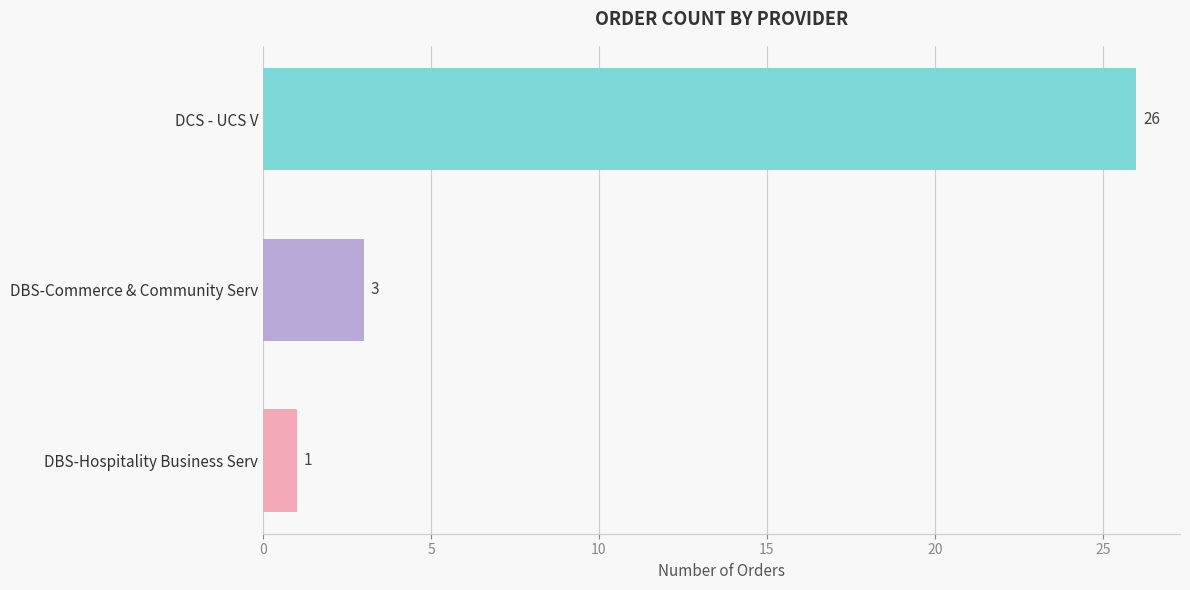

True or false: the data shows 1 at DBS-Commerce & Community Serv.

False